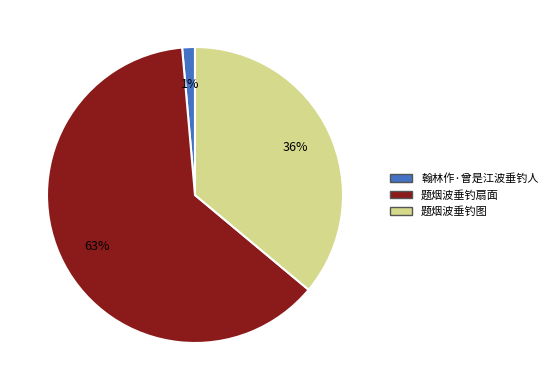

Does any single category account for the majority?

Yes